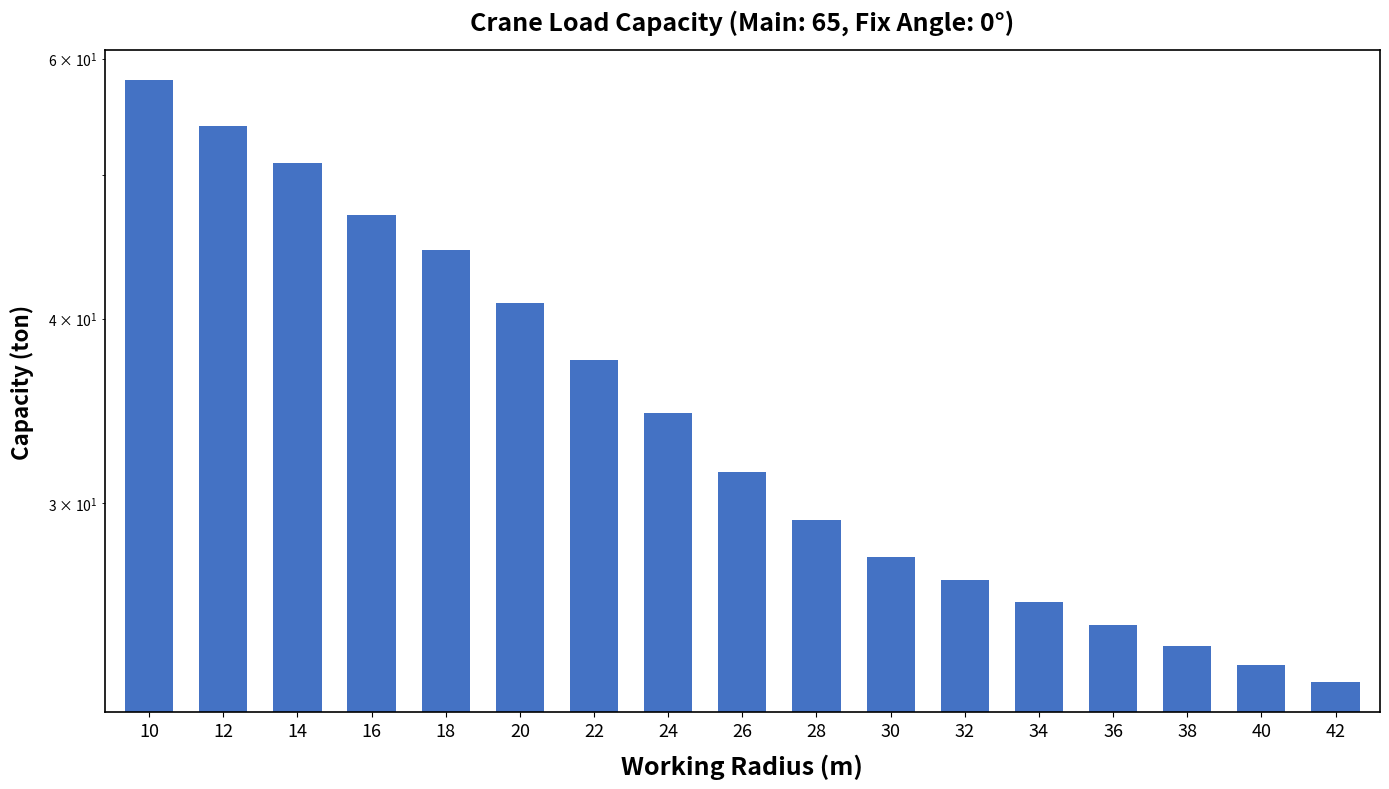

How many values are below 31?

8